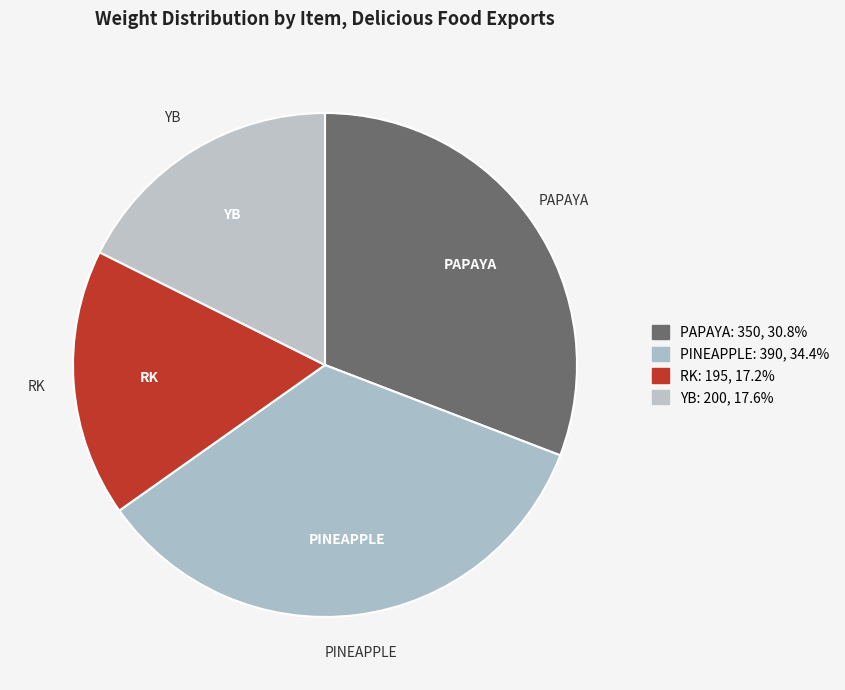

Which category has the smallest portion of the pie?

RK